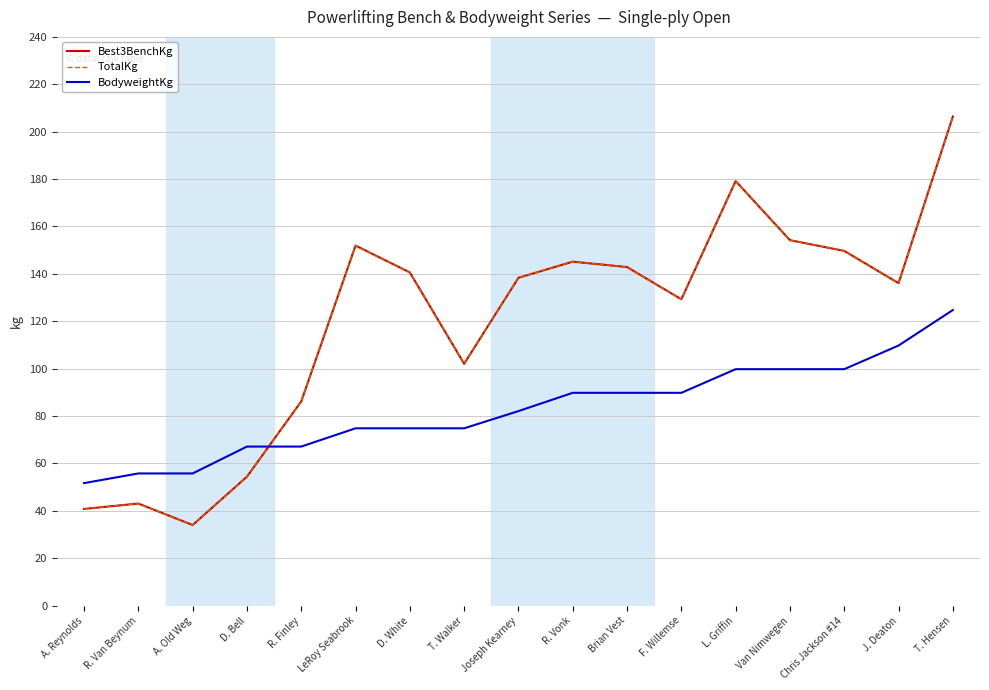

What is the difference between the second highest and second lowest values in the Best3BenchKg series?

138.3